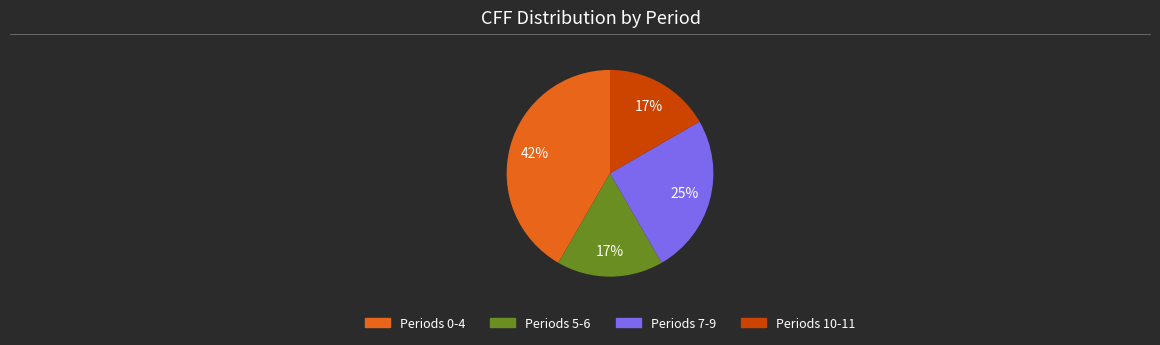

To the nearest percent, what is the difference between the largest and smallest slice percentages?

25%